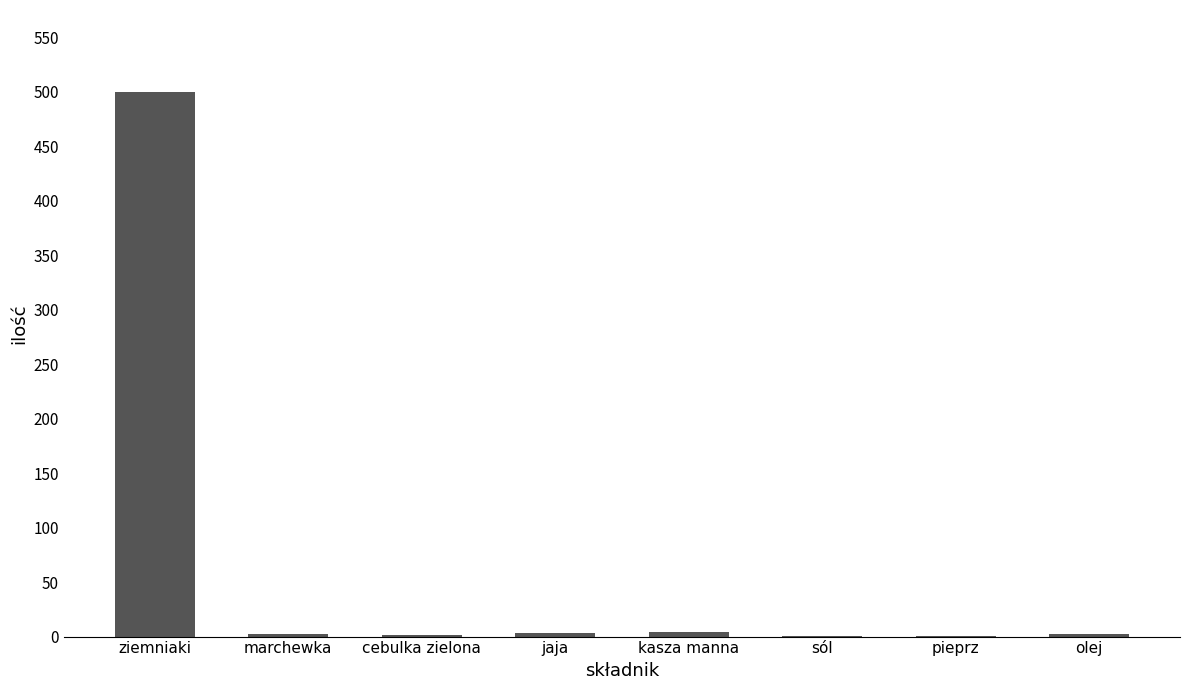

What is the value of the 2nd bar from the left?

2.0